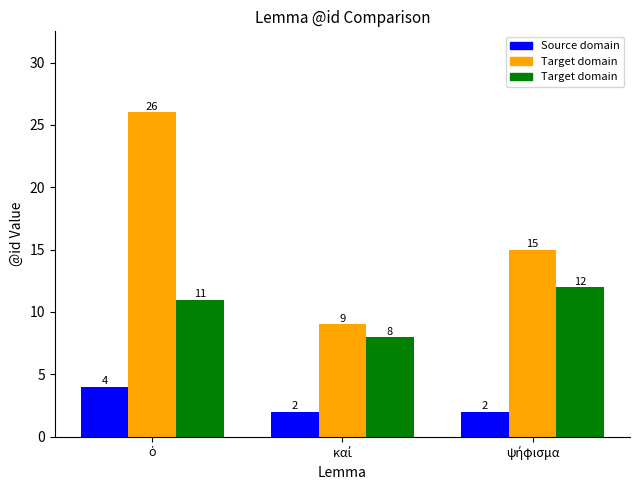

Which series has the largest total across all categories?

Target domain